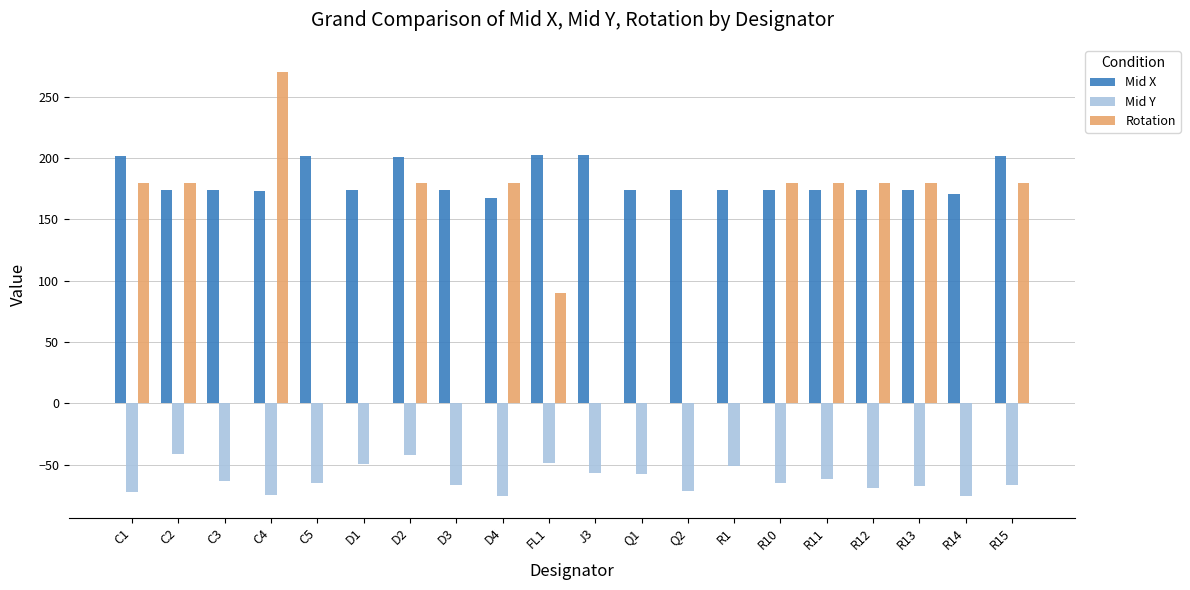

What is the difference between the Mid Y values at Q2 and R14?

4.0